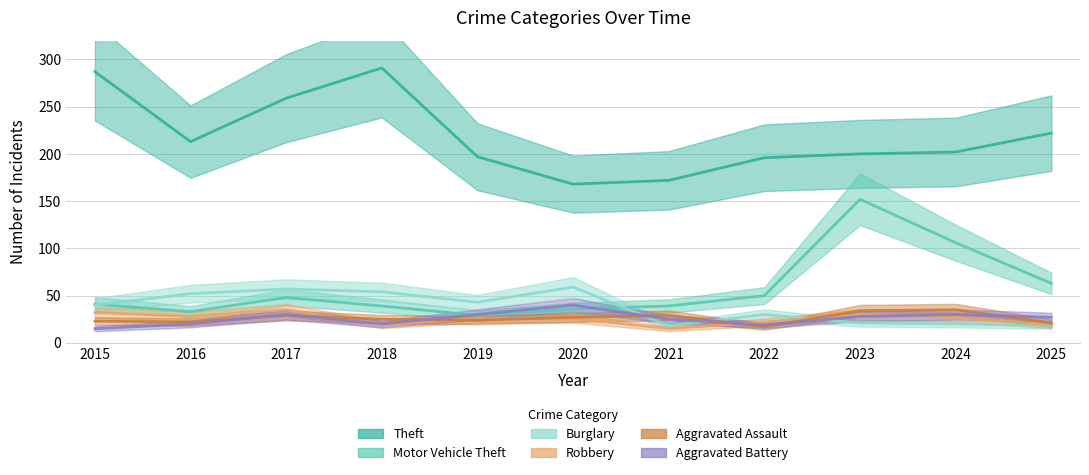

Where does the Aggravated Assault series first go above 25?

2017